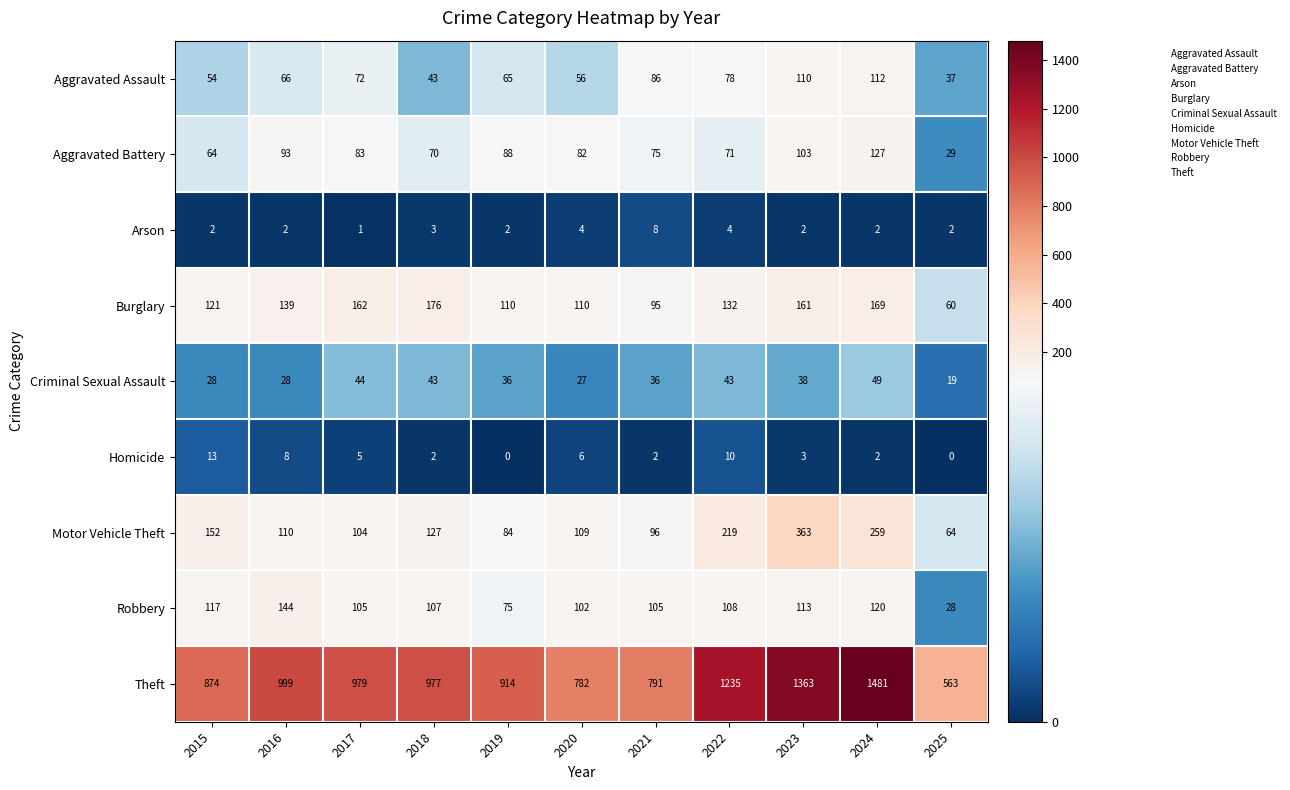

At how many categories does at least one series exceed 1130?

3